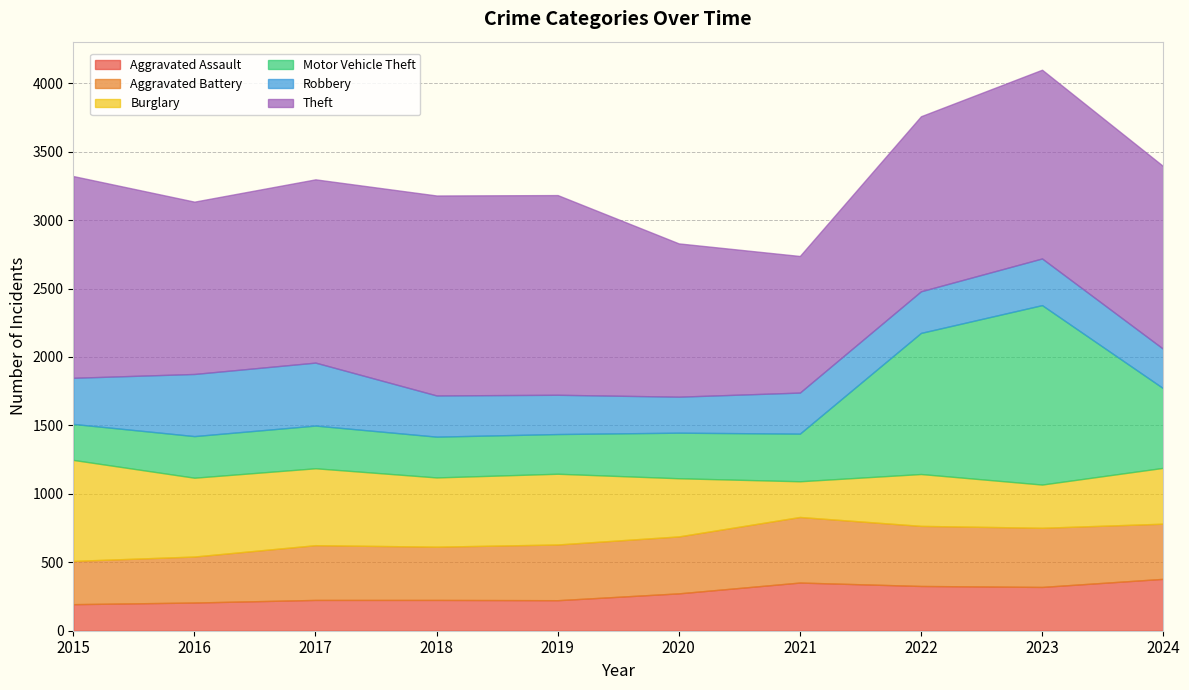

What is the value of the Aggravated Assault point at the 10th from the left?

379